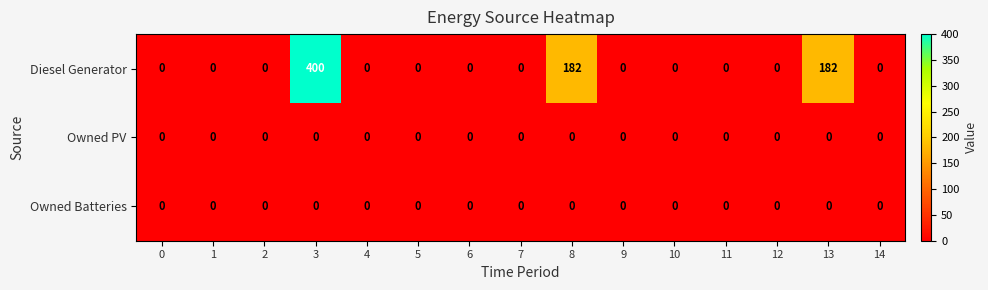

At how many categories does at least one series exceed 200?

1